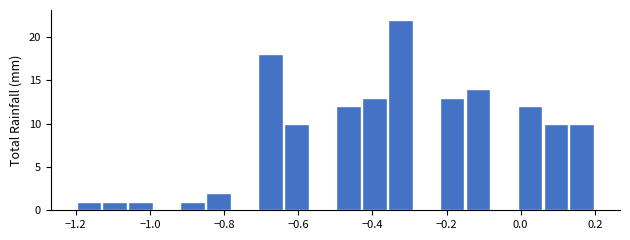

Read against the x-axis, roughly where is the centre of the tallest bar?

-0.32